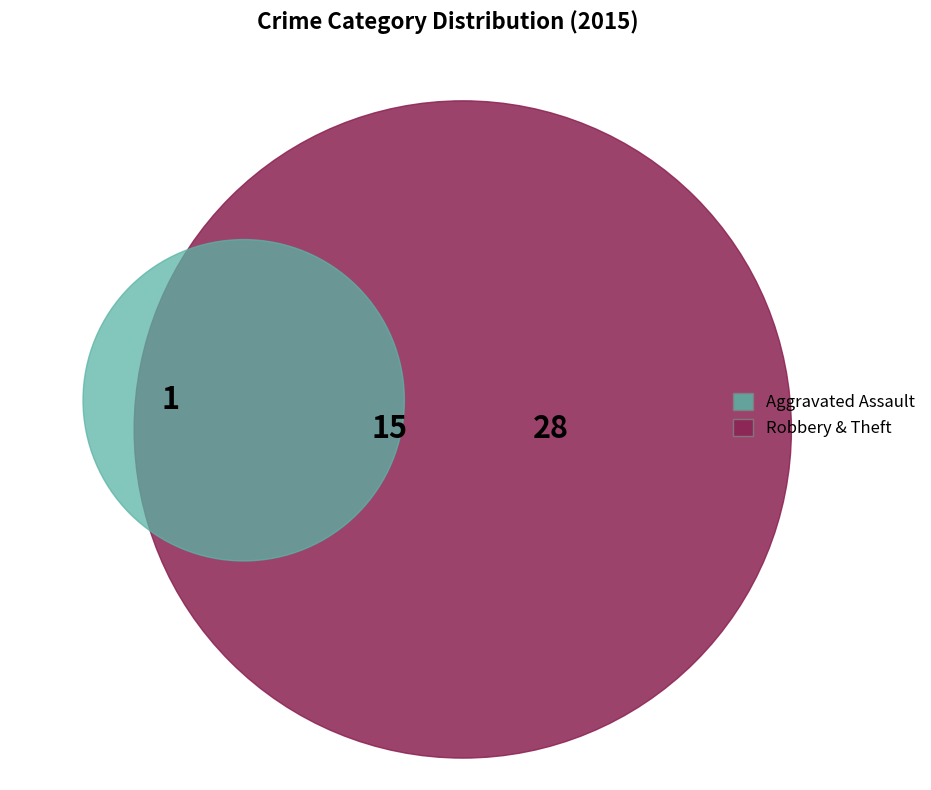

What is the majority slice?

Theft